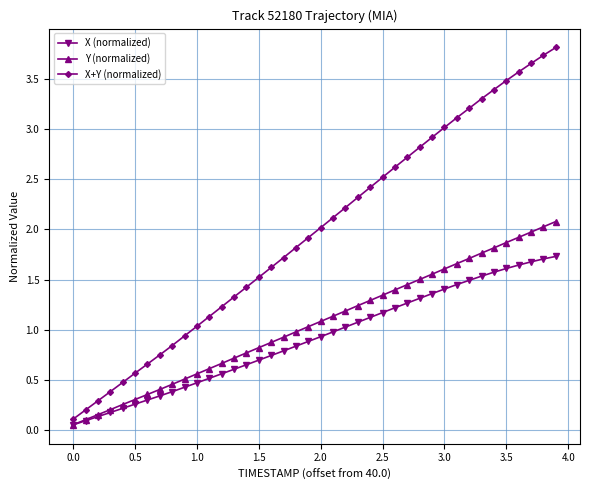

True or false: X+Y (normalized) has more than 1 interior local peaks.

False